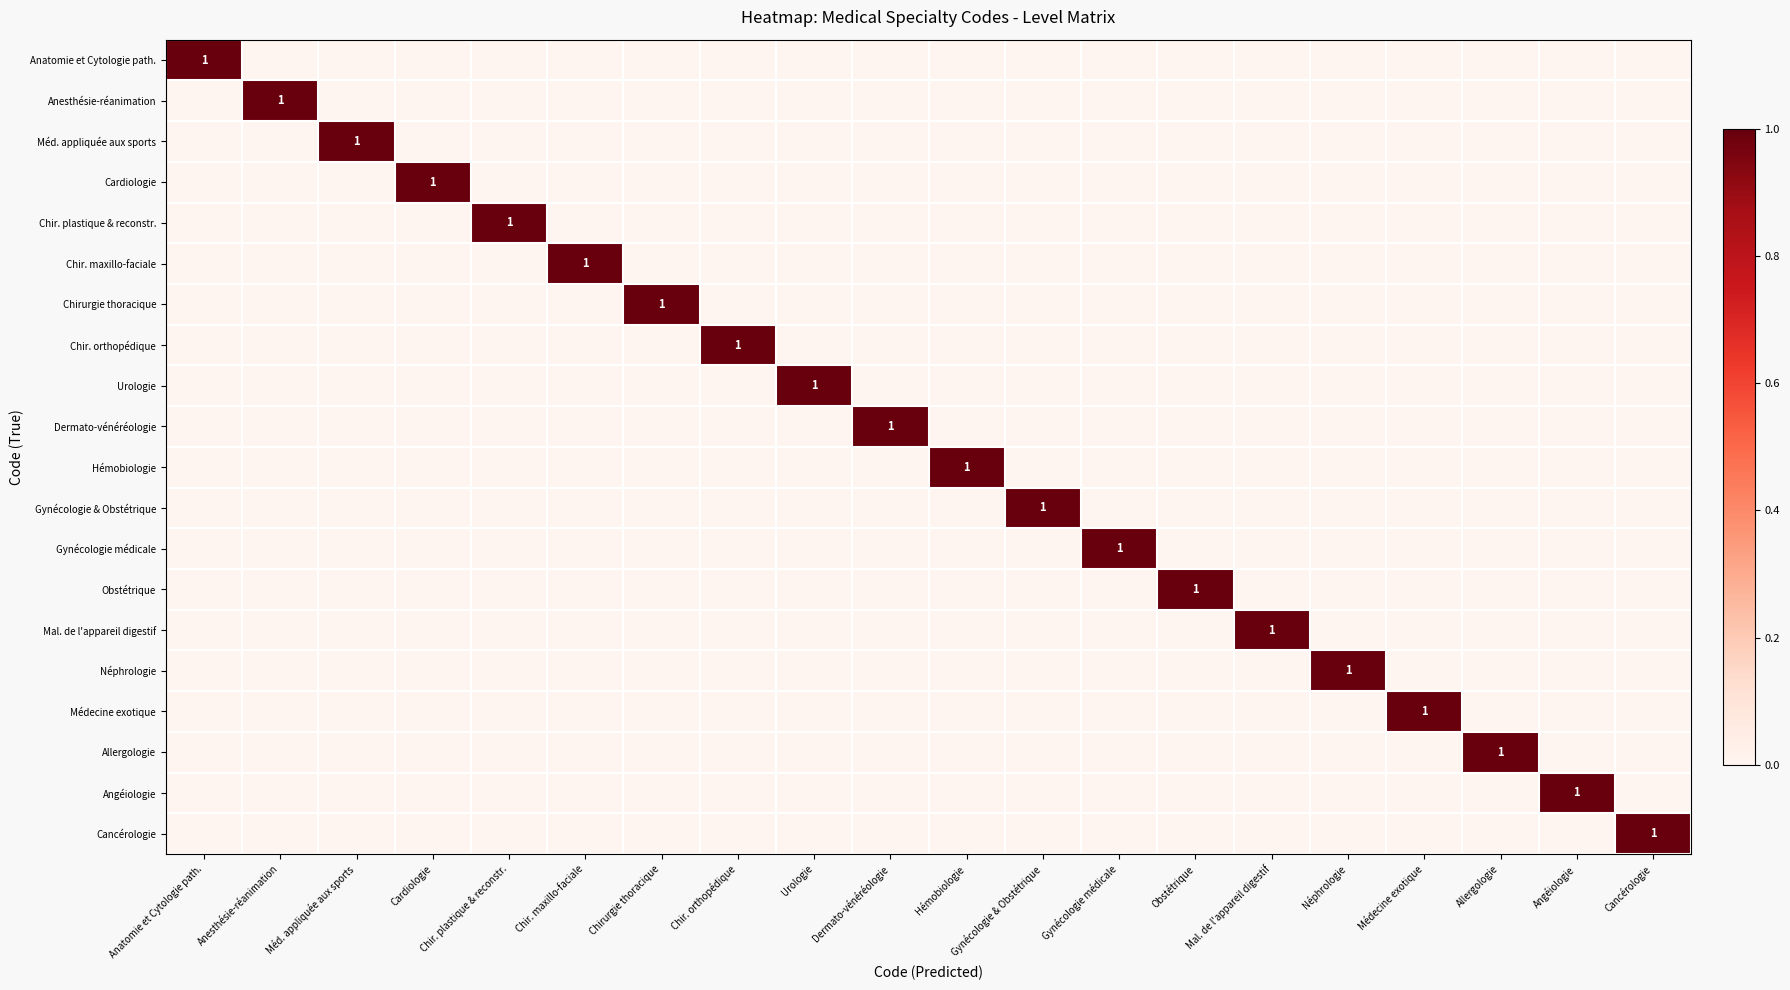

True or false: Anesthésie-réanimation has a value of 1 at Anesthésie-réanimation.

True